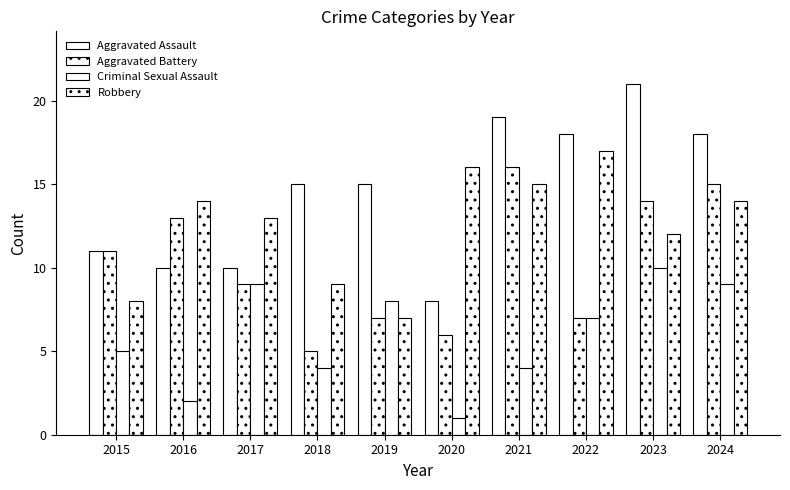

At which category is the sum across all series the highest?

2023